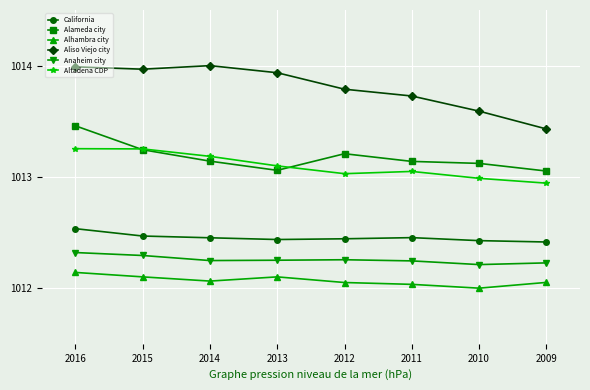

Where is the first local maximum for Alameda city?

2012